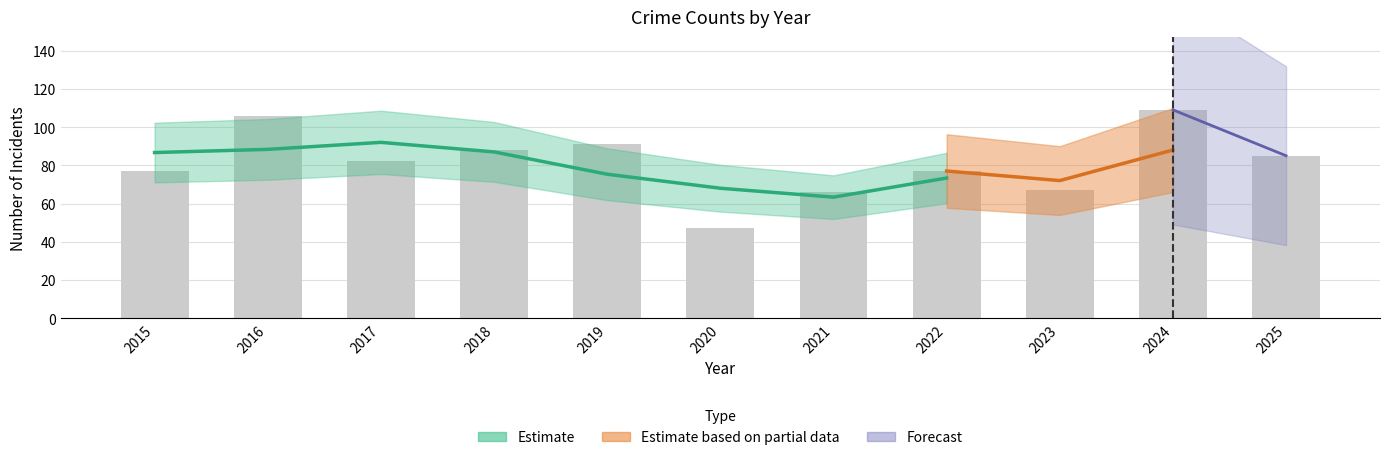

What is the difference between the values at 2019 and 2017?

9